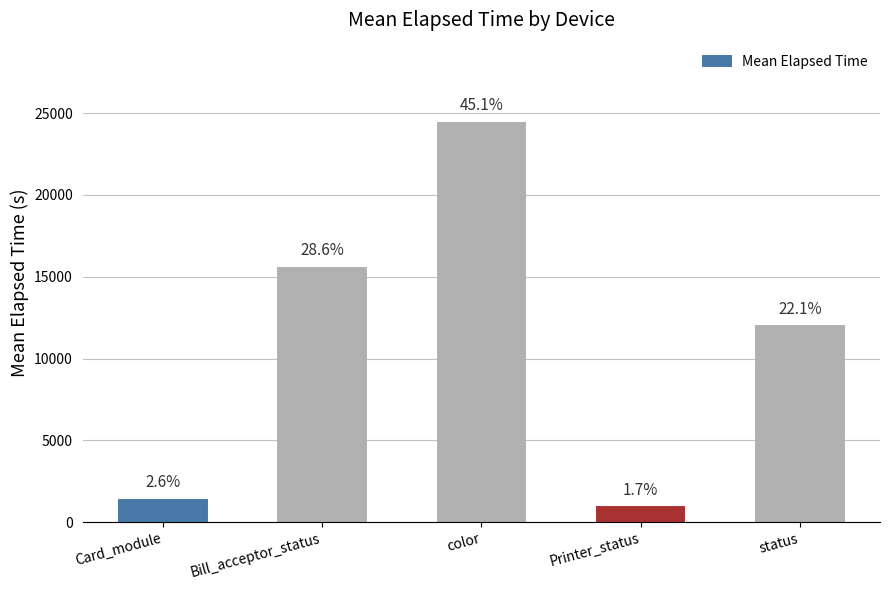

Are the bars grouped side by side (vs. stacked)?

No